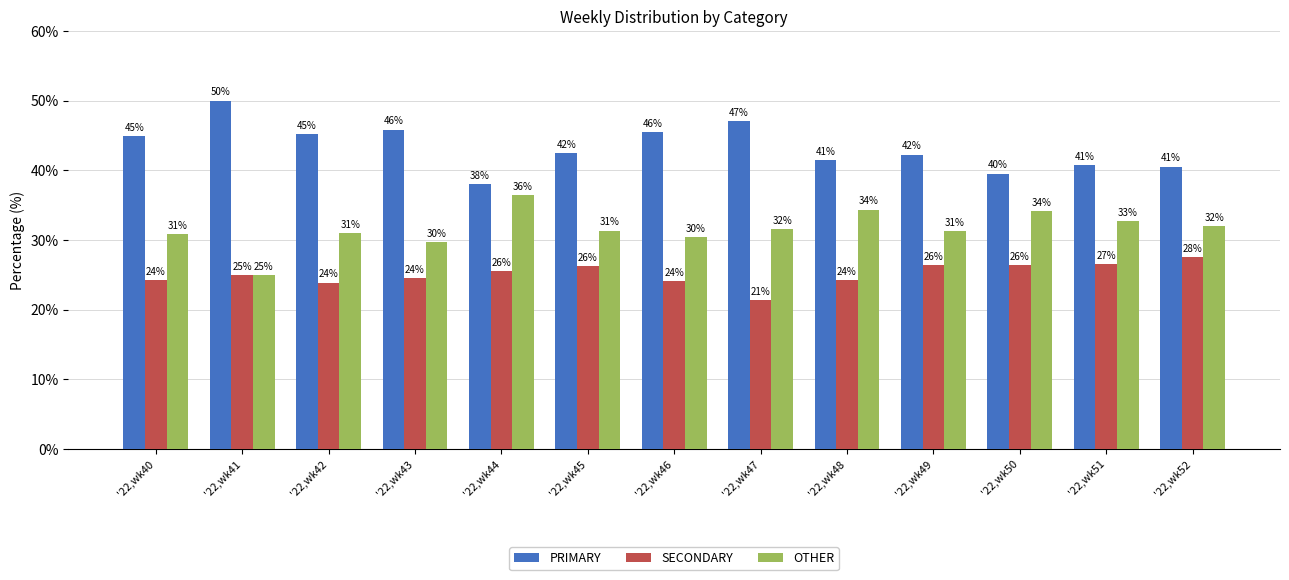

Which series has the largest total across all categories?

PRIMARY